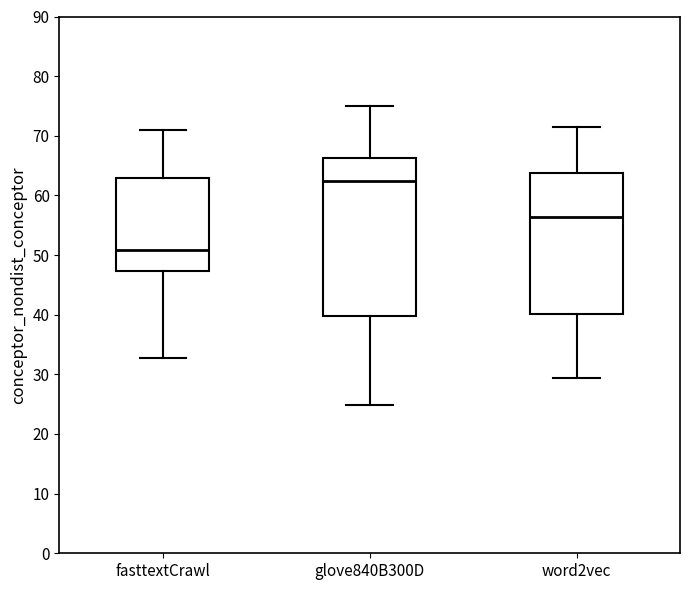

Where is the lower edge of the box for fasttextCrawl on the y-axis? The values are not printed on the chart, so give them approximately, as read against the axis.

47